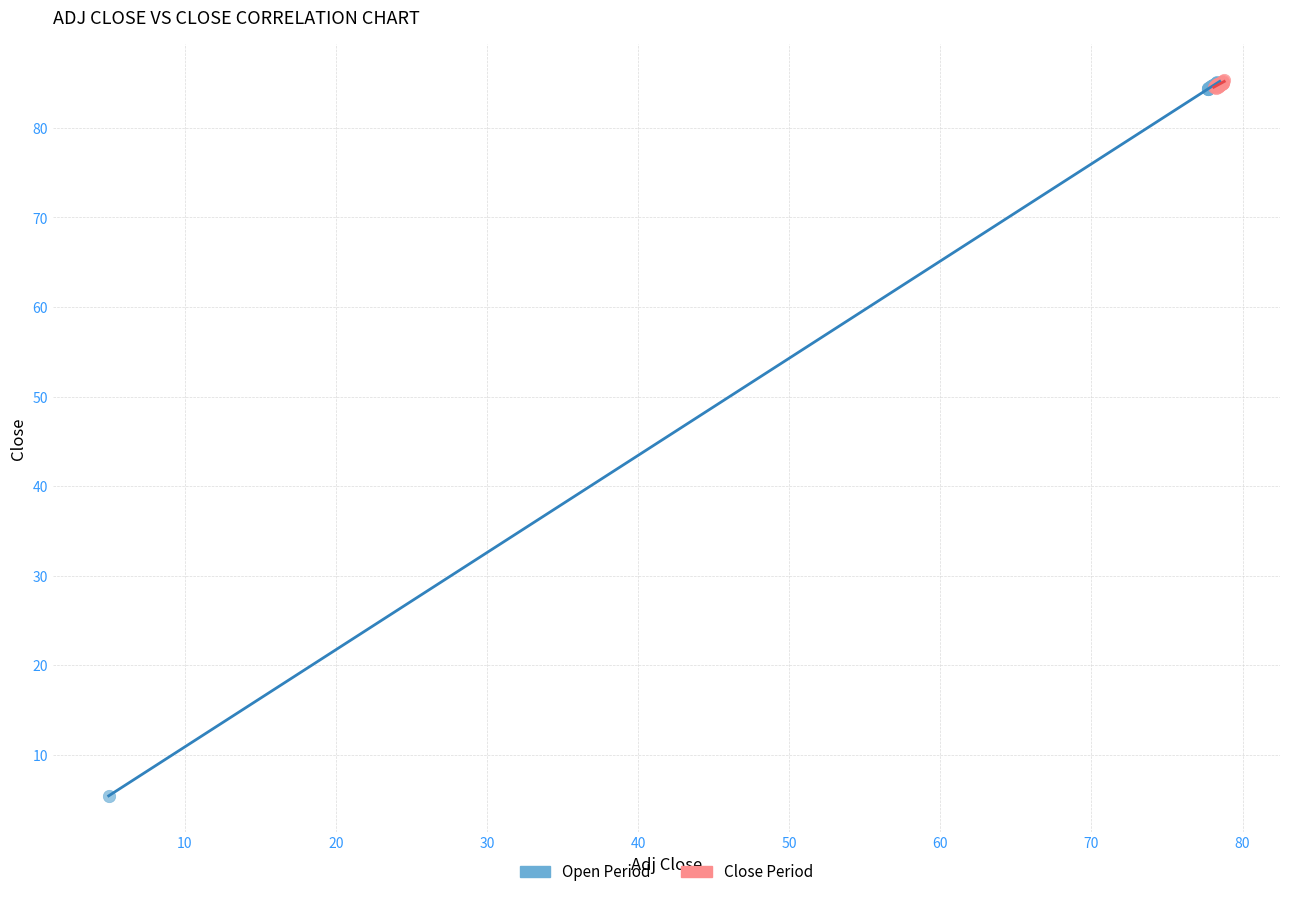

Which series contains the lowest Y value?

Open Period